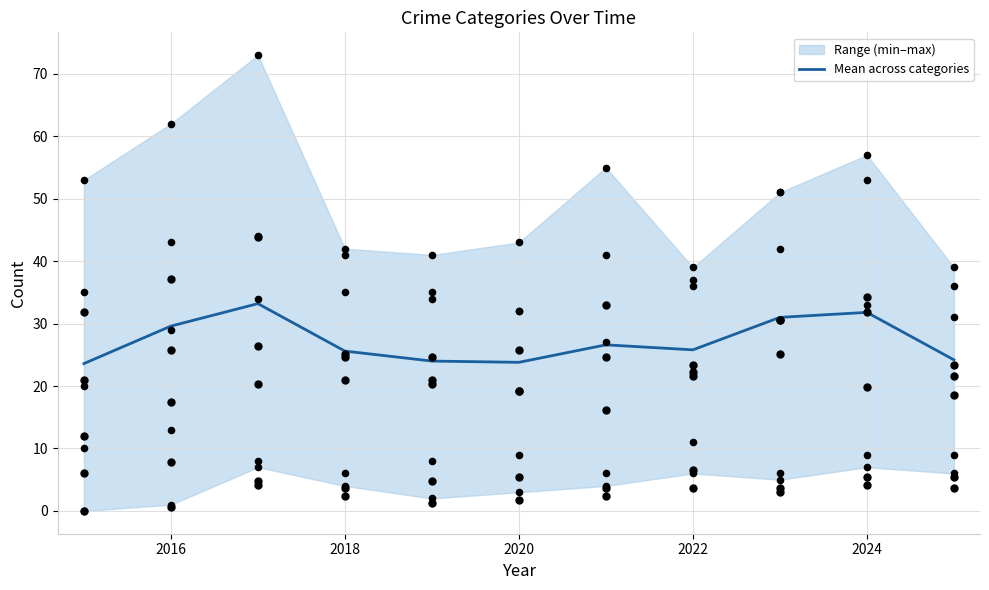

The Mean across categories series shows 23.8 at 2020. True or false?

True